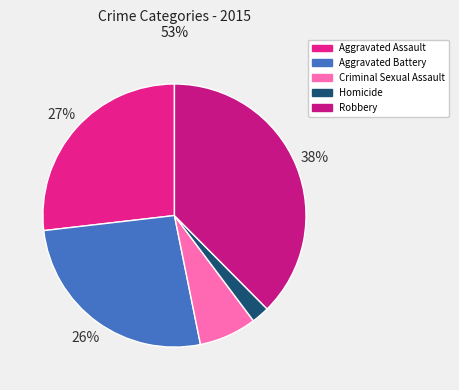

Rank the categories by value from highest to lowest.

Robbery, Aggravated Assault, Aggravated Battery, Criminal Sexual Assault, Homicide